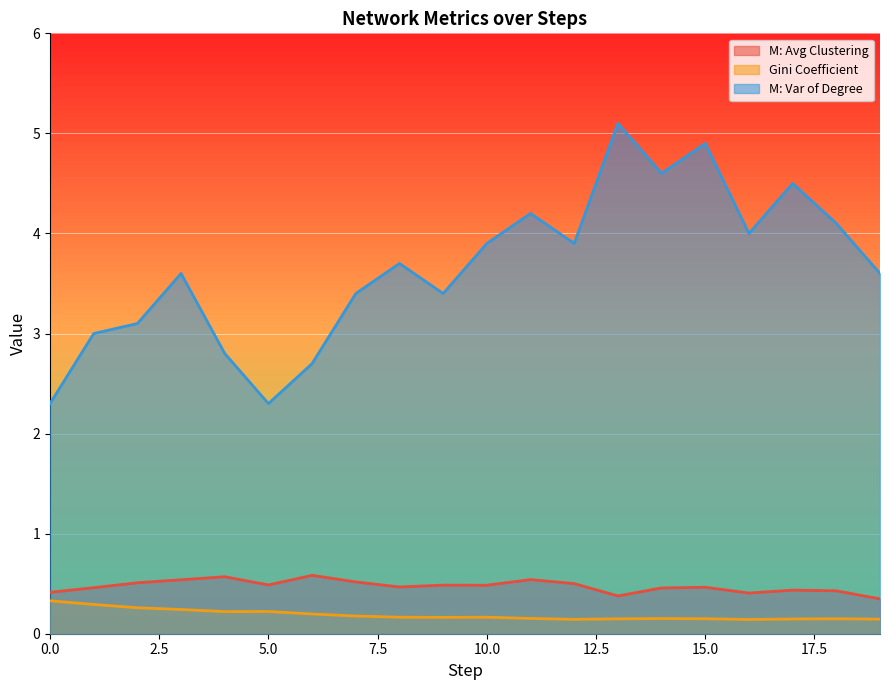

Which series has the largest range (max minus min)?

M: Var of Degree